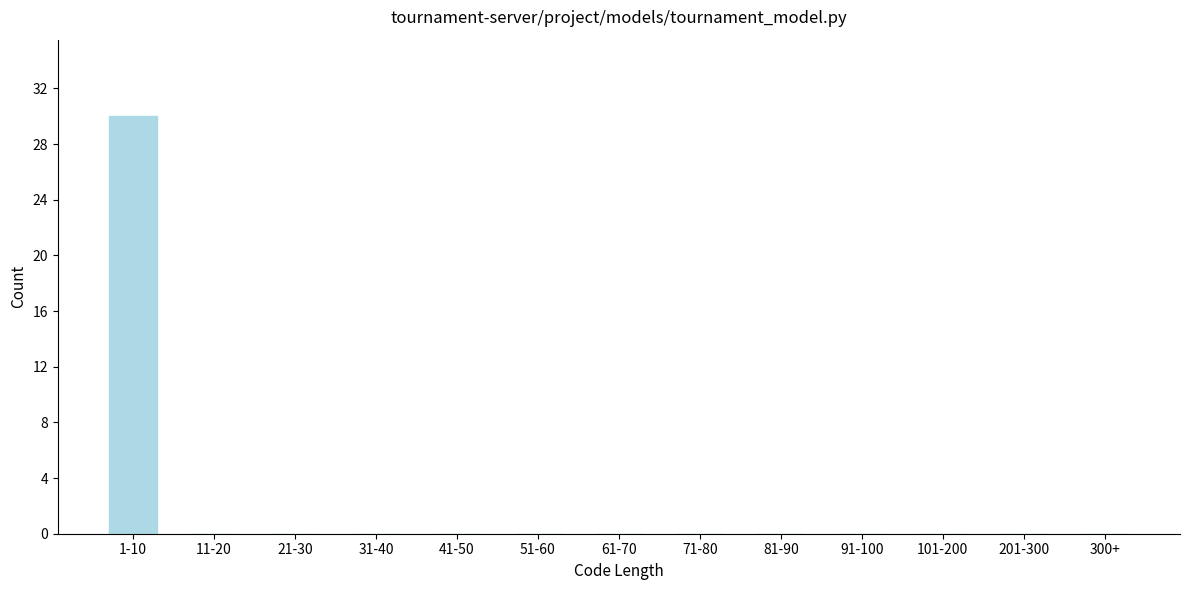

Reading left to right, what are all the values shown in this chart?

1-10=30	11-20=0	21-30=0	31-40=0	41-50=0	51-60=0	61-70=0	71-80=0	81-90=0	91-100=0	101-200=0	201-300=0	300+=0